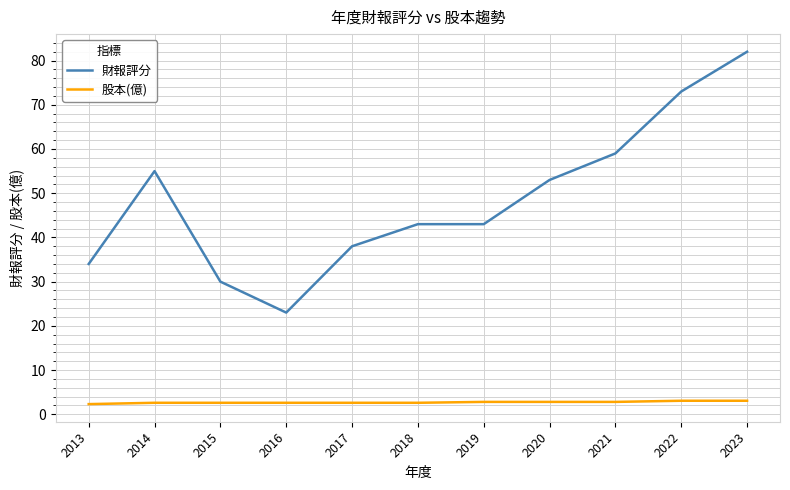

What is the maximum value shown in the chart?

82.0